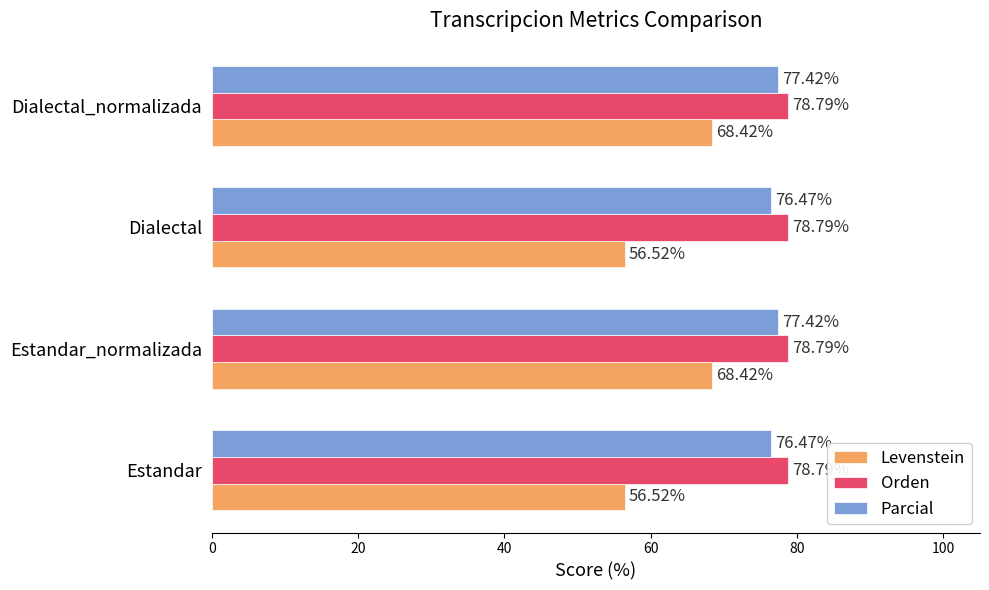

What is the total value across all series at Estandar_normalizada?

224.6